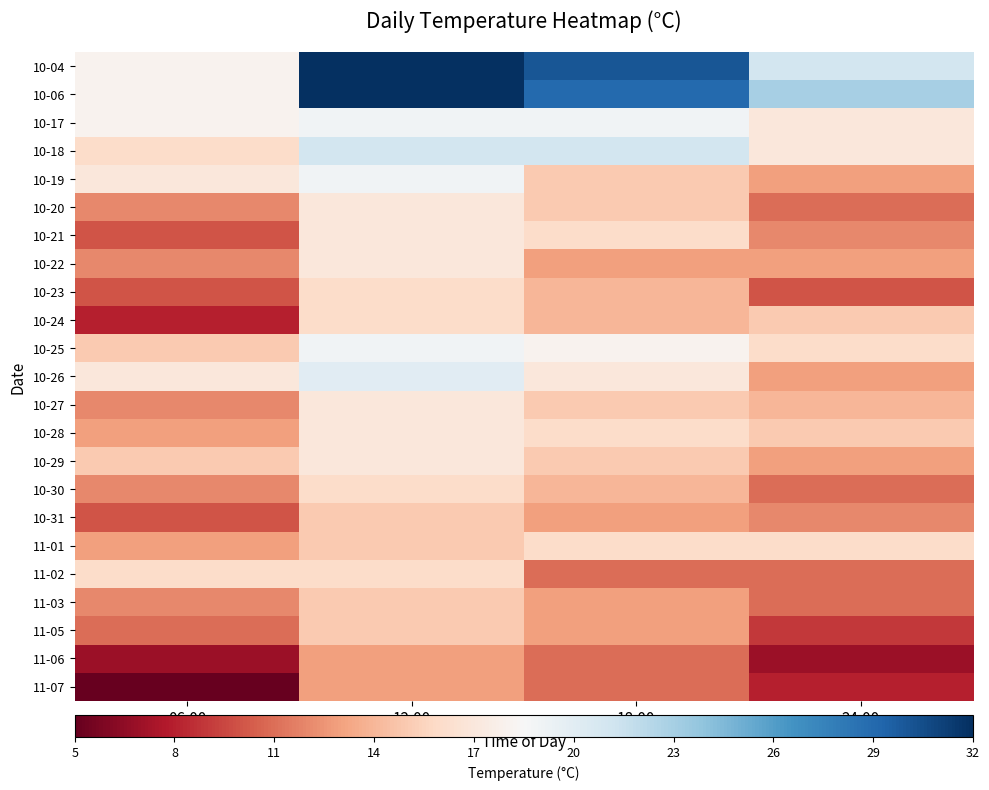

At 24:00, list the series in order from largest to smallest.

10-06, 10-04, 10-17, 10-18, 10-25, 11-01, 10-24, 10-28, 10-27, 10-19, 10-22, 10-26, 10-29, 10-21, 10-31, 10-20, 10-30, 11-02, 11-03, 10-23, 11-05, 11-07, 11-06